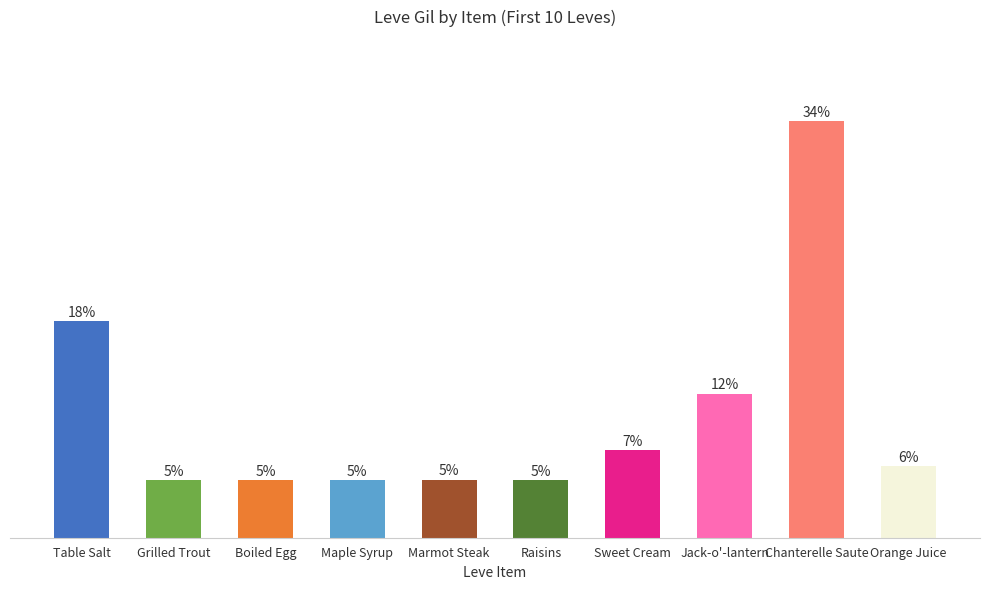

Reading right to left, list all the values displayed in this chart.

Orange Juice=140	Chanterelle Saute=810	Jack-o'-lantern=280	Sweet Cream=170	Raisins=112	Marmot Steak=113	Maple Syrup=112	Boiled Egg=112	Grilled Trout=112	Table Salt=420